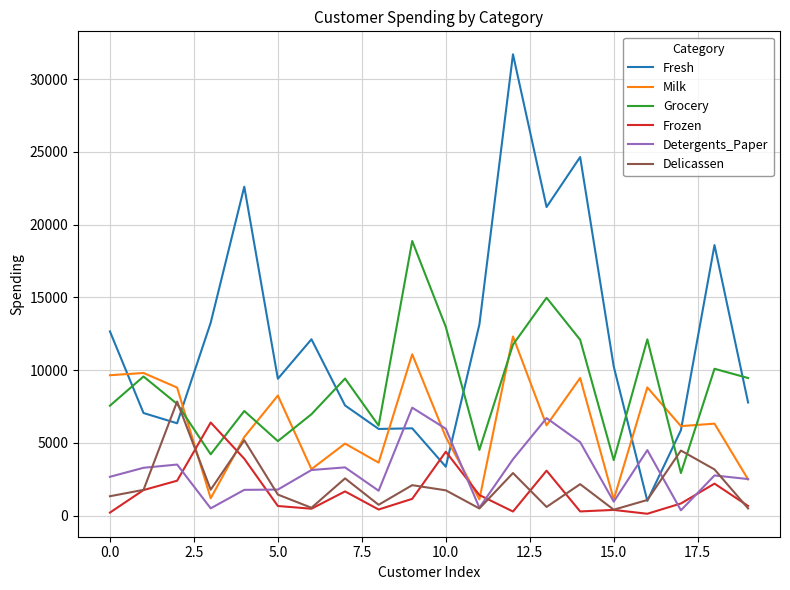

Does the chart have visible grid lines?

Yes